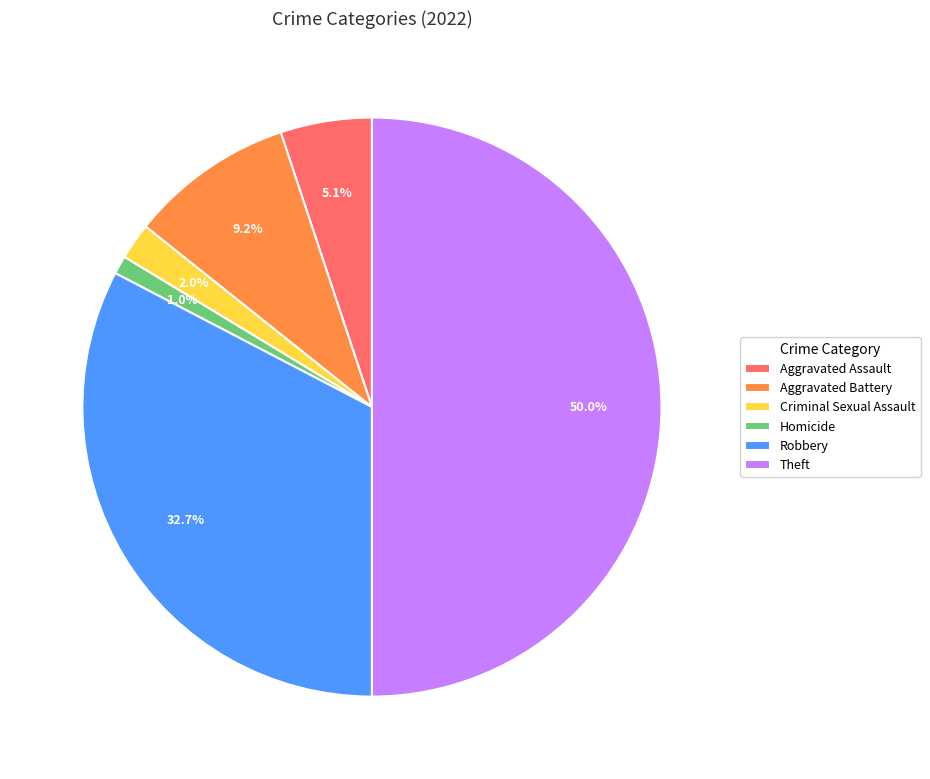

Is it true that Criminal Sexual Assault is 24% of the pie?

False